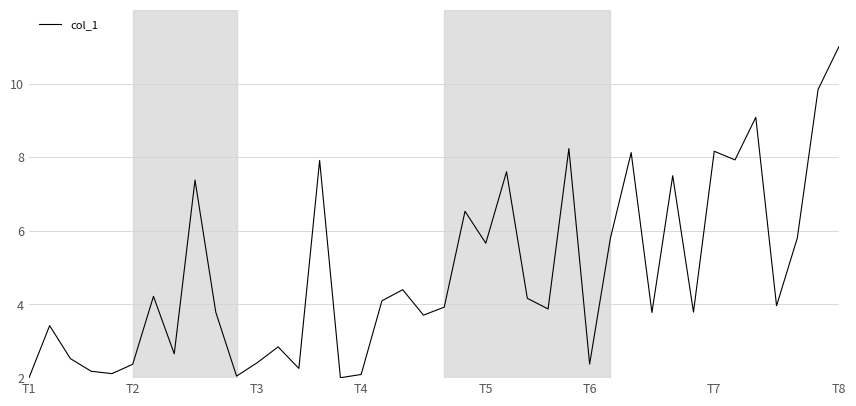

What is the minimum value shown in the chart?

2.0